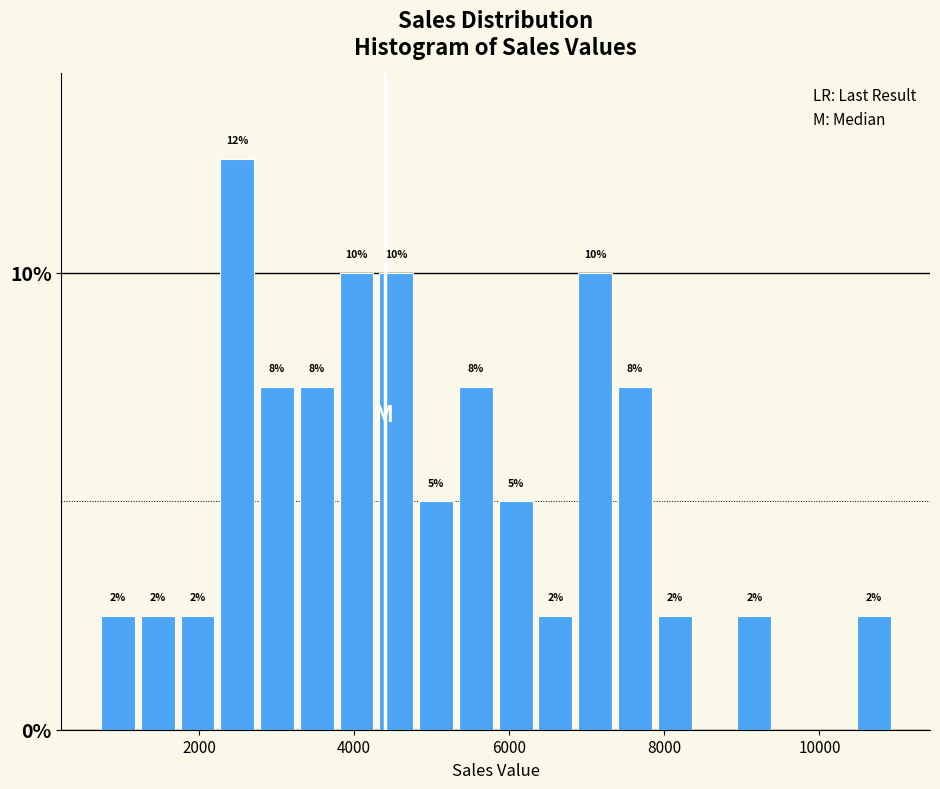

Read against the x-axis, roughly where is the centre of the tallest bar?

2400